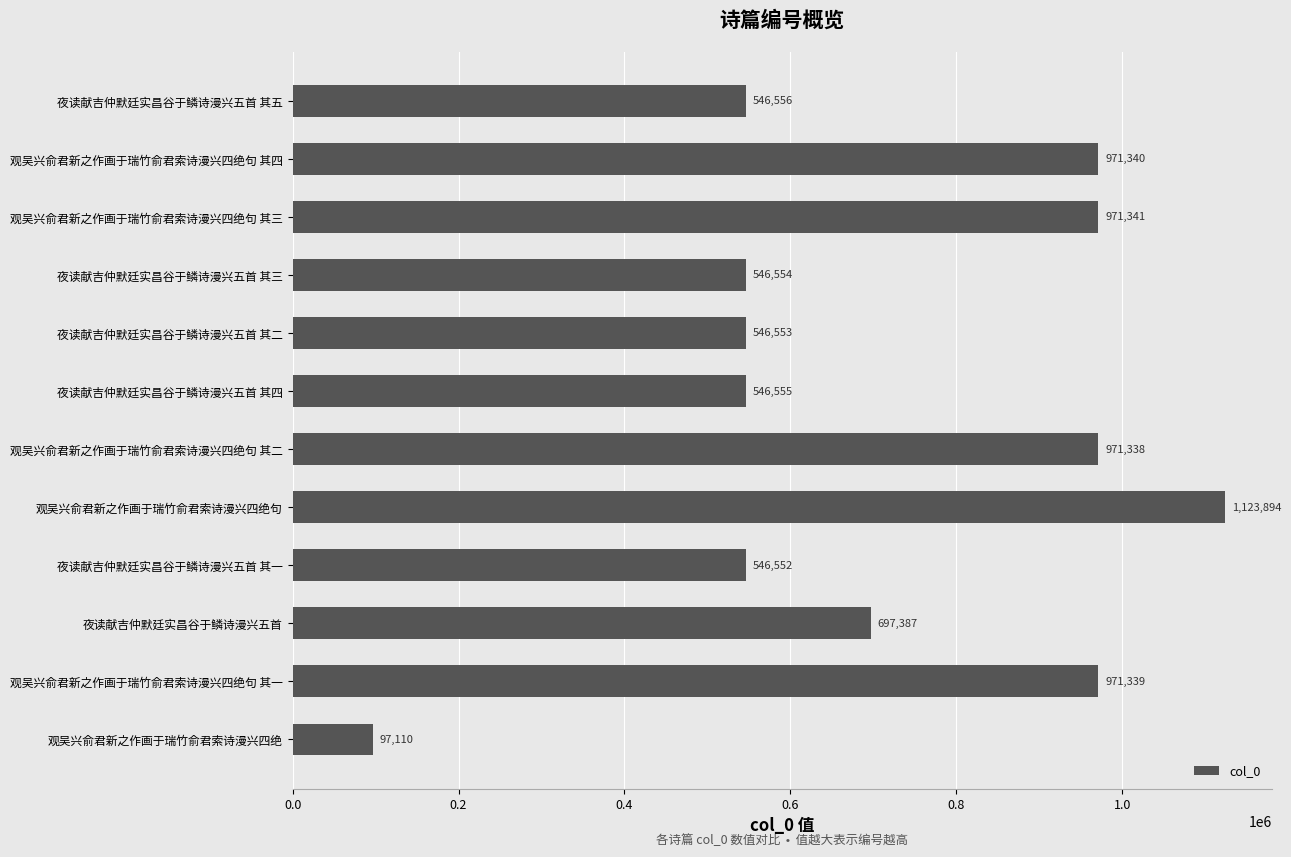

The value at 观吴兴俞君新之作画于瑞竹俞君索诗漫兴四绝句 其三 is 454331. True or false?

False